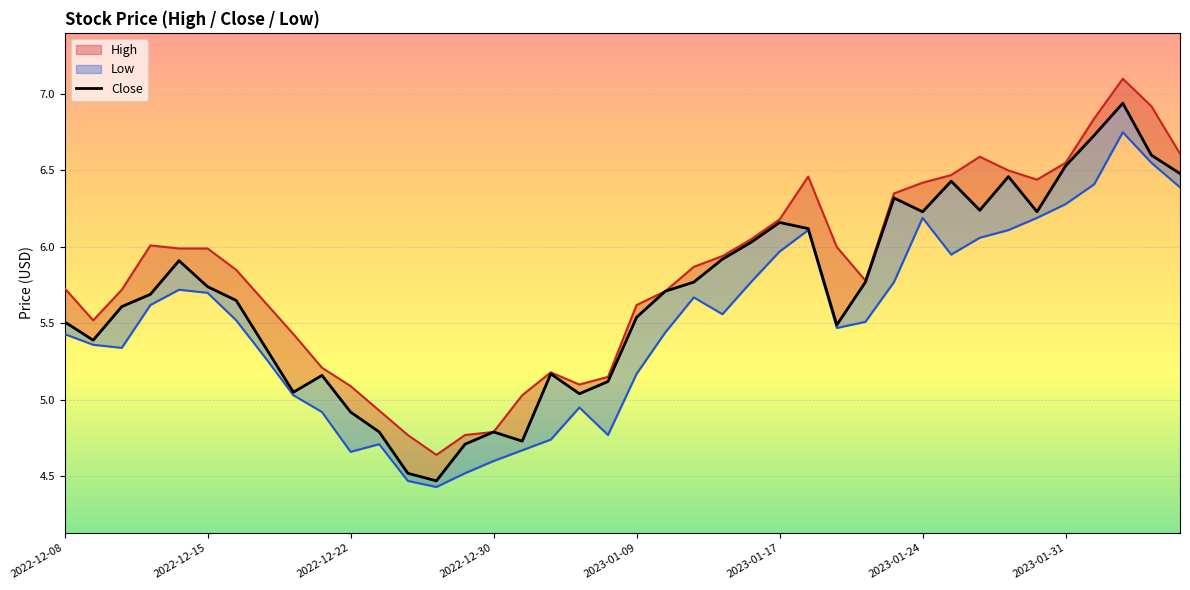

Is the value of Low at 2022-12-21 greater than the value of Close at 2022-12-29?

Yes